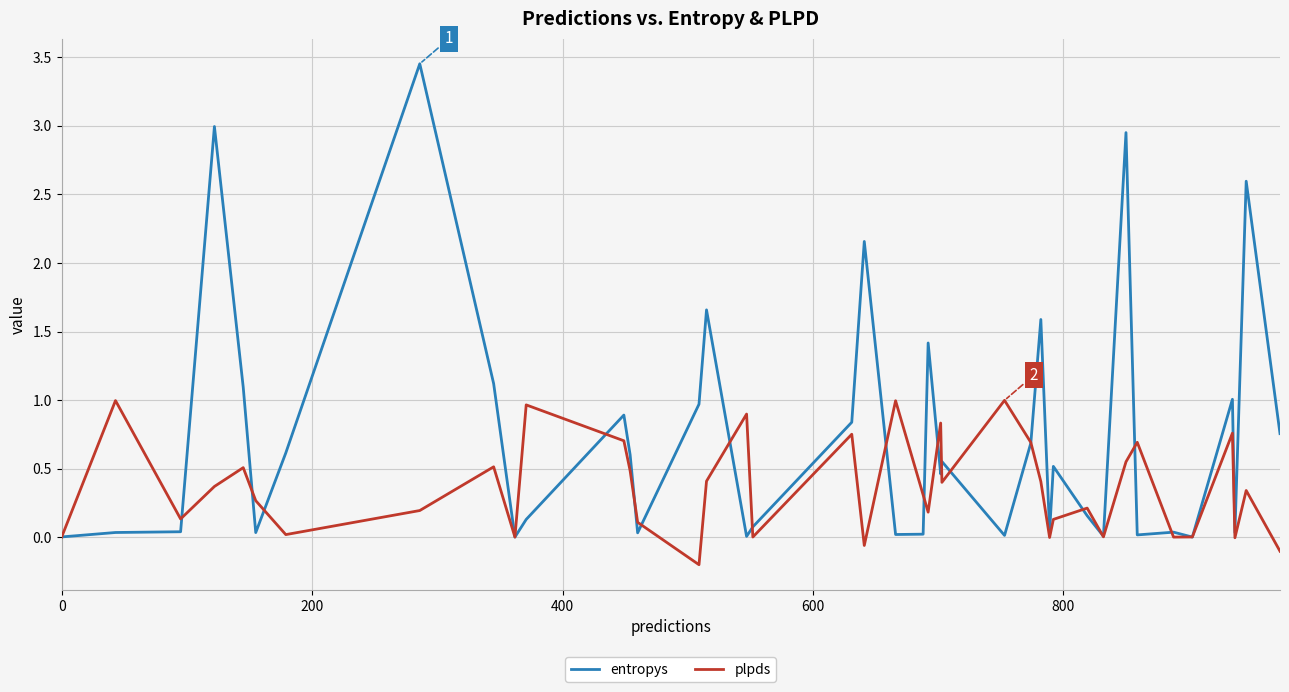

What is the difference between the maximum and minimum values in the plpds series?

1.2